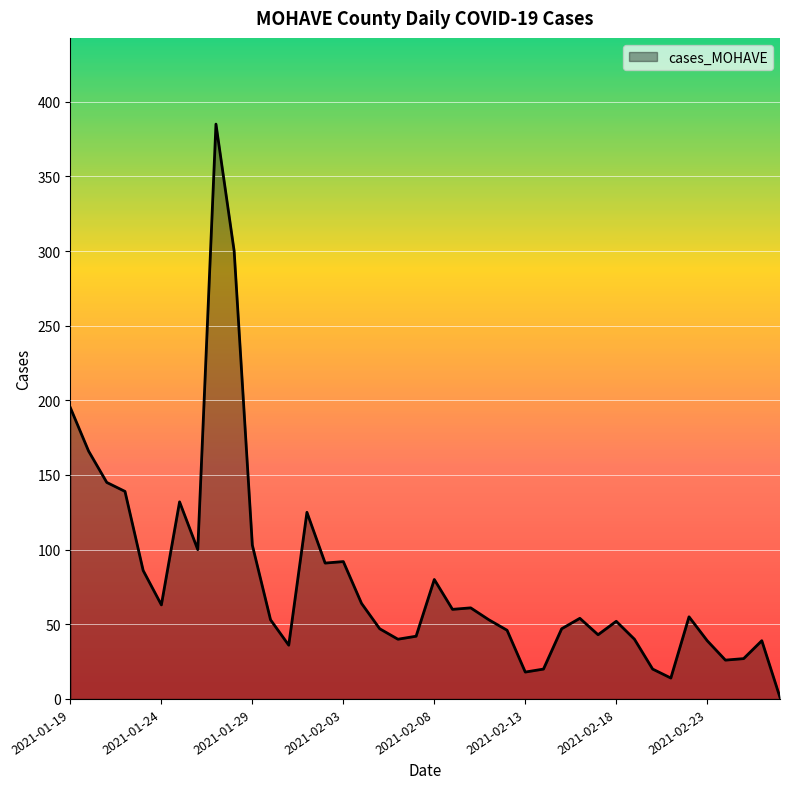

How many distinct data groups are displayed?

1